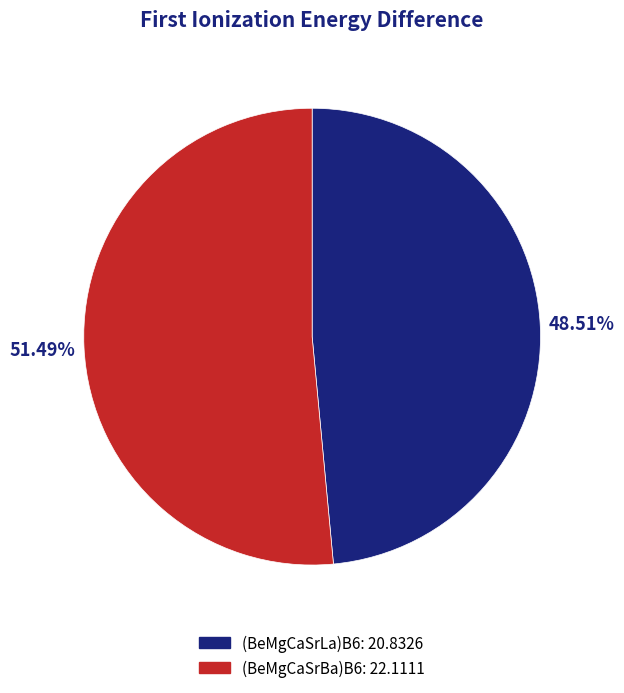

Count the number of slices in the pie.

2